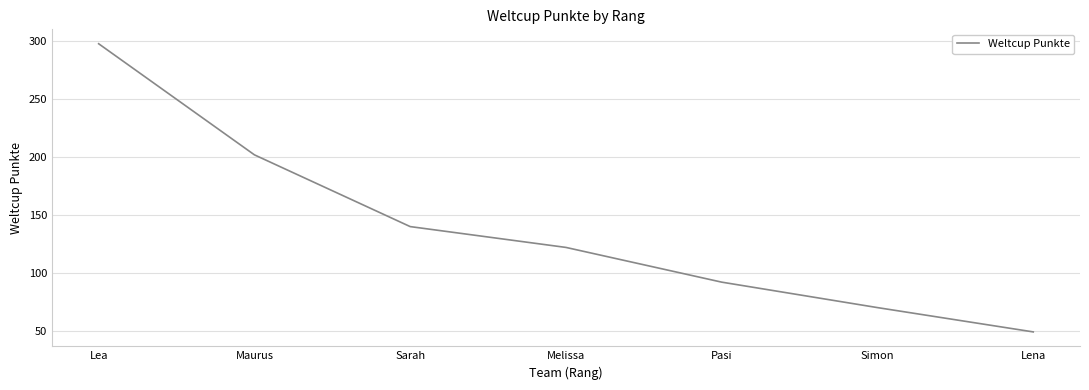

Reading left to right, what are all the values shown in this chart?

Lea=298	Maurus=202	Sarah=140	Melissa=122	Pasi=92	Simon=70	Lena=49